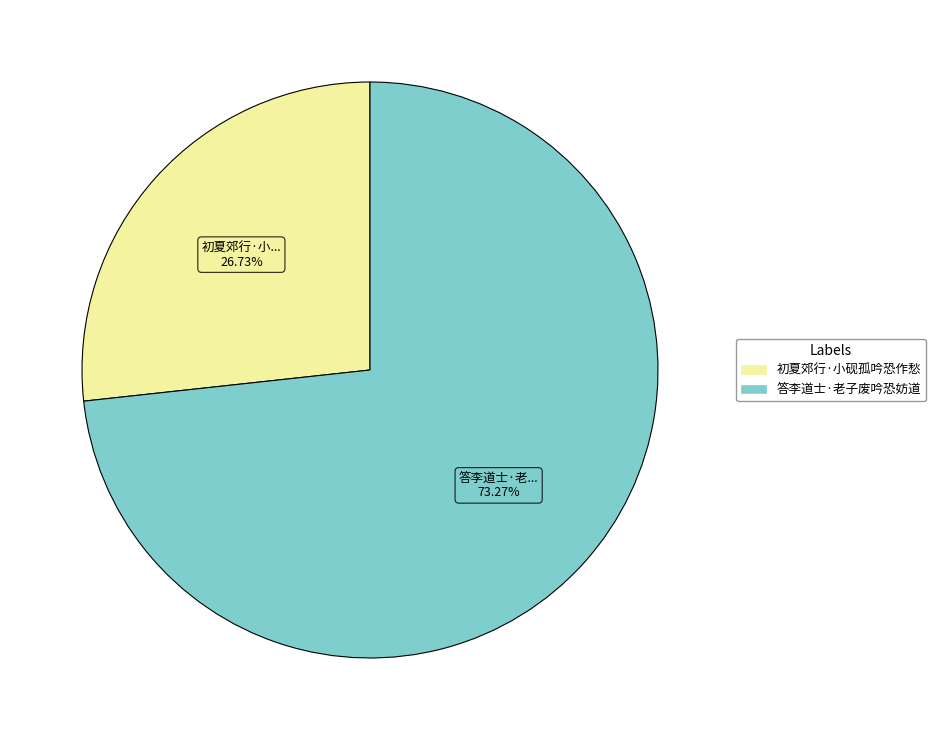

Is there any slice that represents more than half of the pie?

Yes